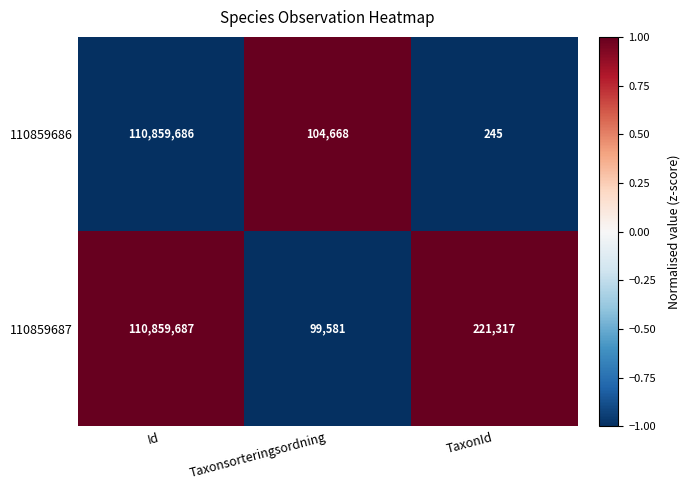

Reading left to right, what are all the values shown in this chart?

110859686: 110859686	104668	245
110859687: 110859687	99581	221317